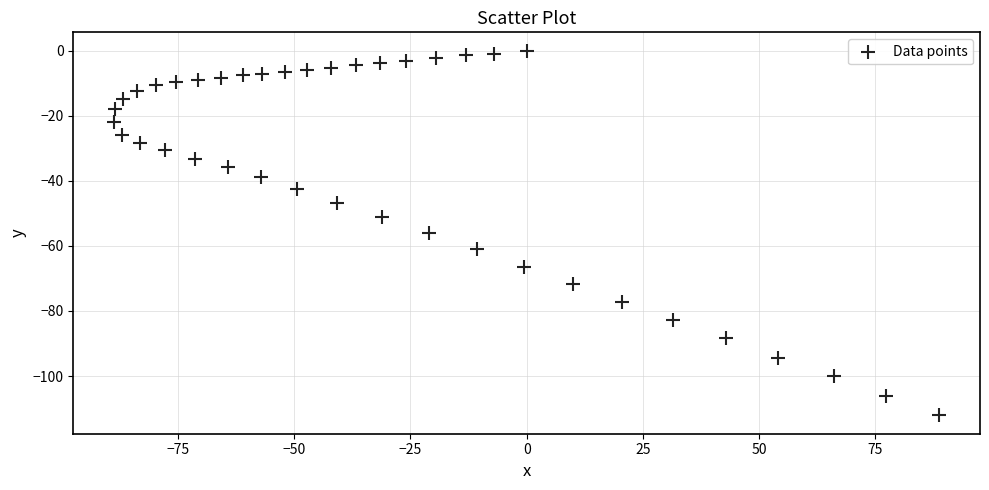

What is the range of X values (max minus min)?

177.4